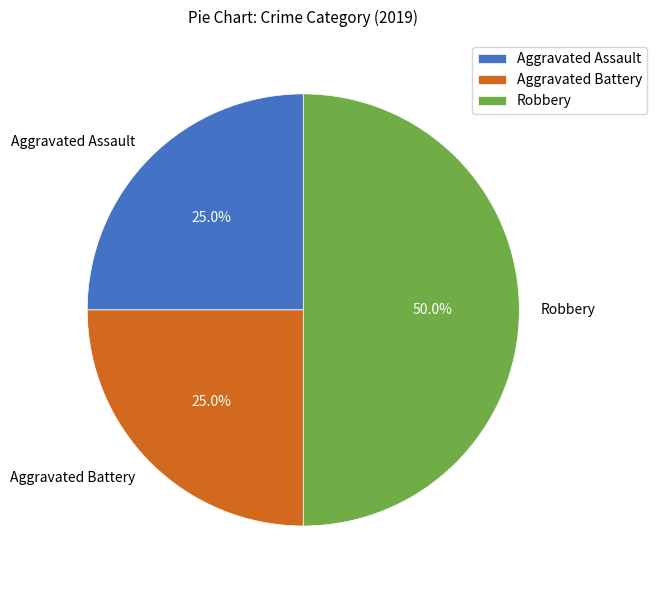

Which slice is the largest?

Robbery